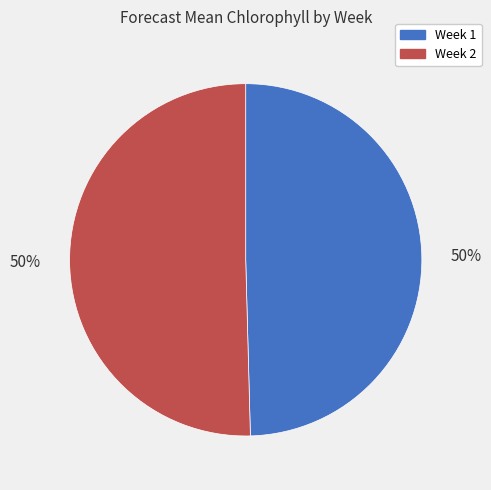

Do Week 2 and Week 1 together represent more than half of the pie?

Yes